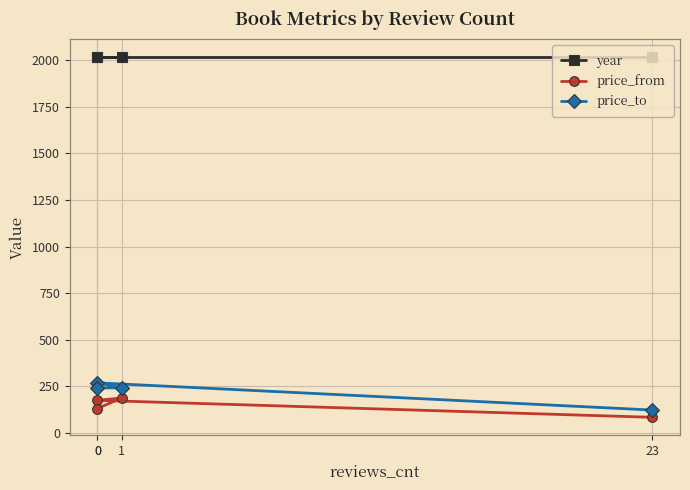

What is the average value of the price_to series?

219